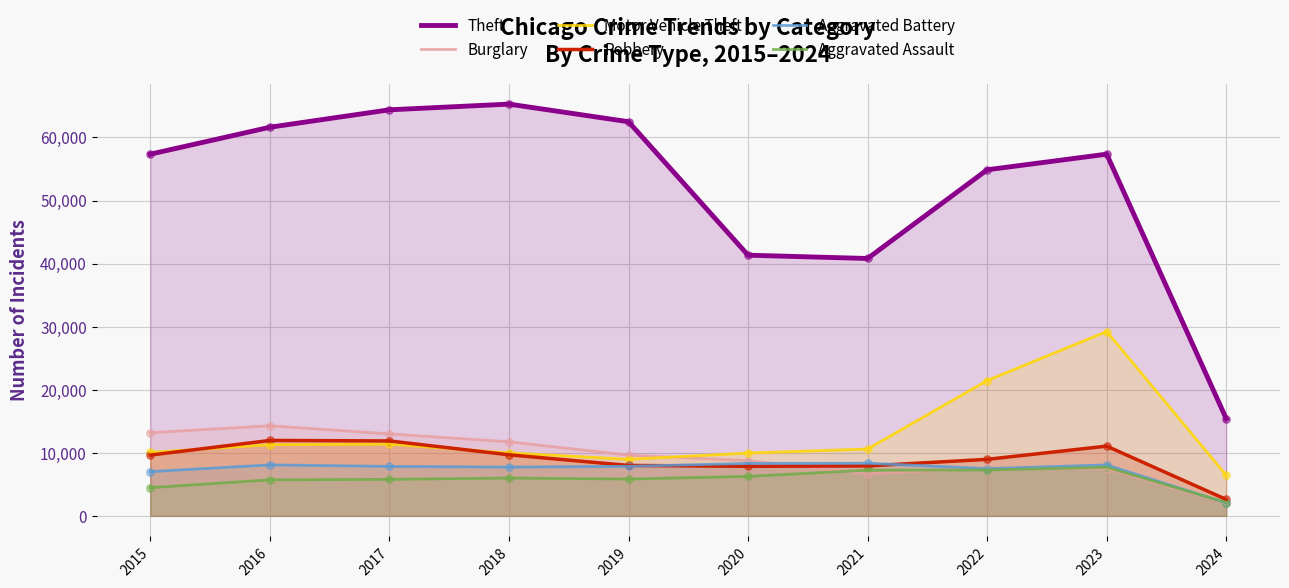

At which category is the sum across all series the highest?

2023